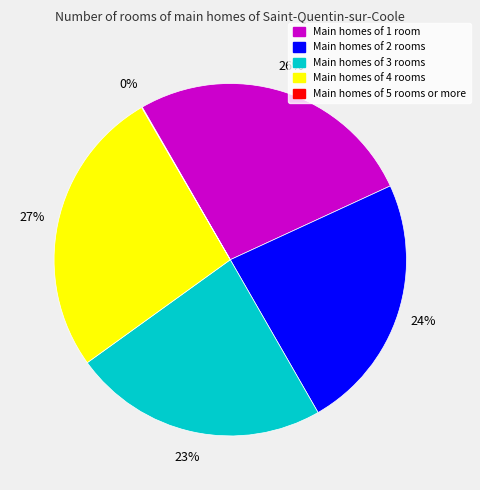

Is there any slice that represents more than half of the pie?

No